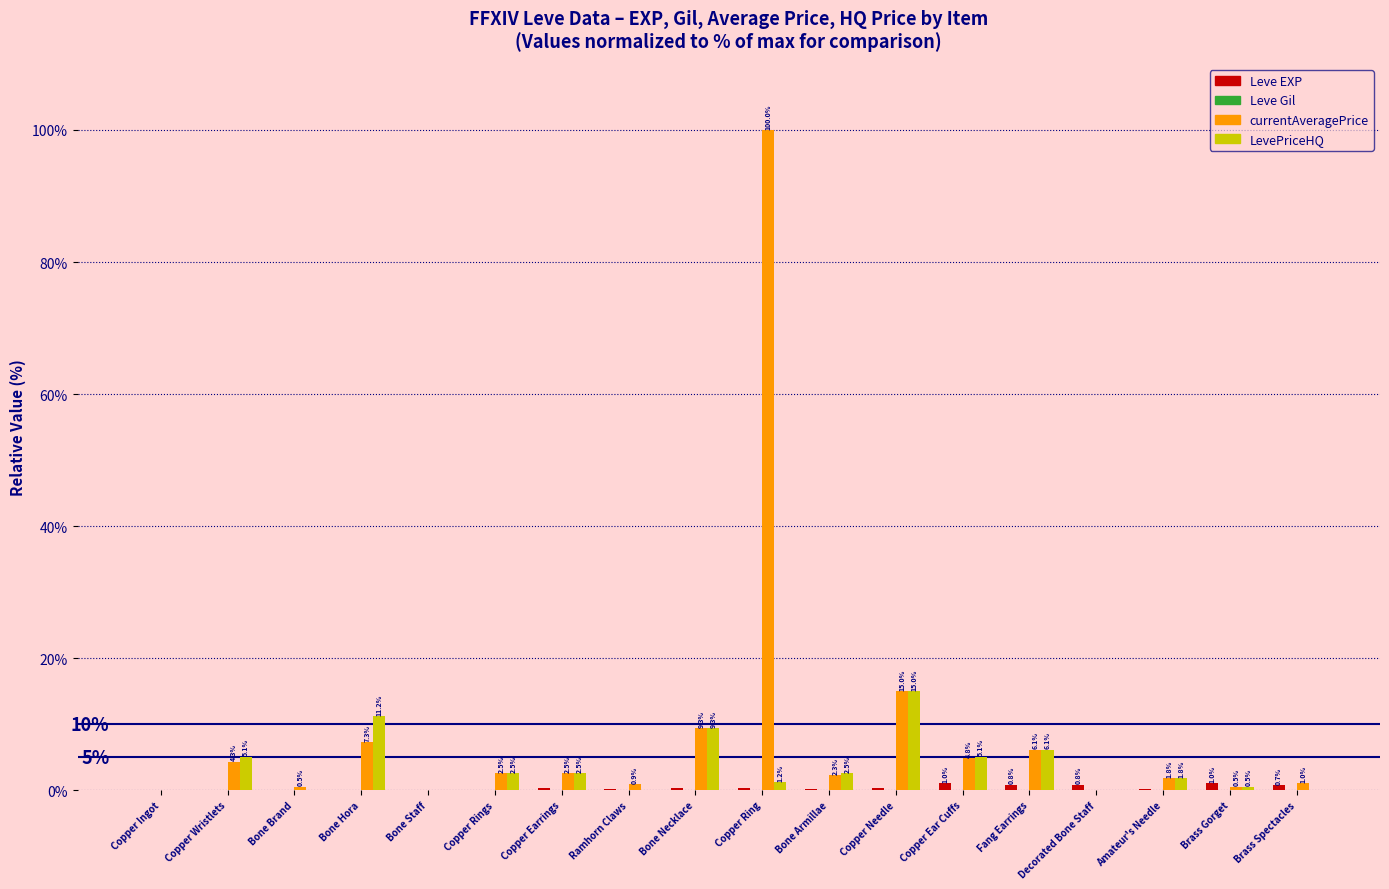

At which category is the sum across all series the highest?

Copper Ring